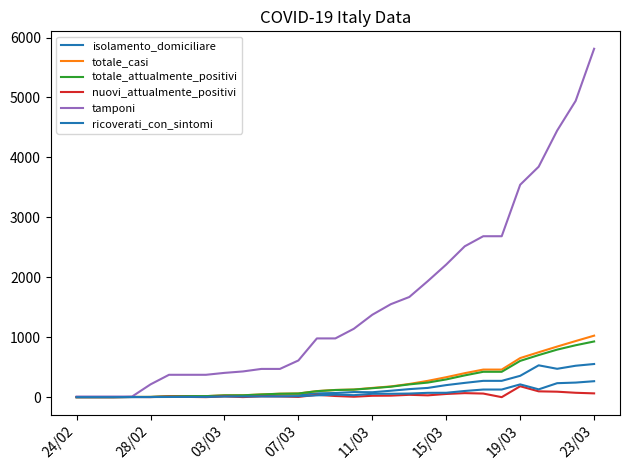

What is the difference between the maximum and second lowest values in the isolamento_domiciliare series?

553